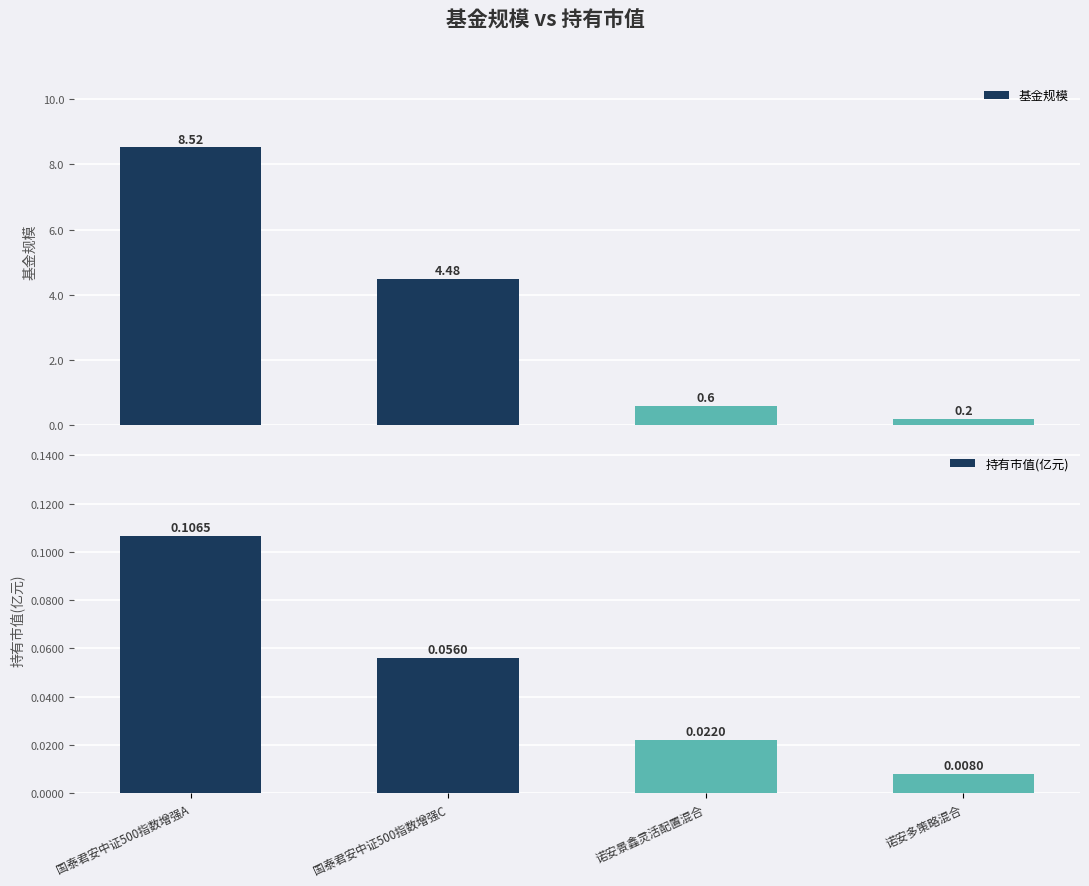

What is the total value across all series at 国泰君安中证500指数增强A?

8.6